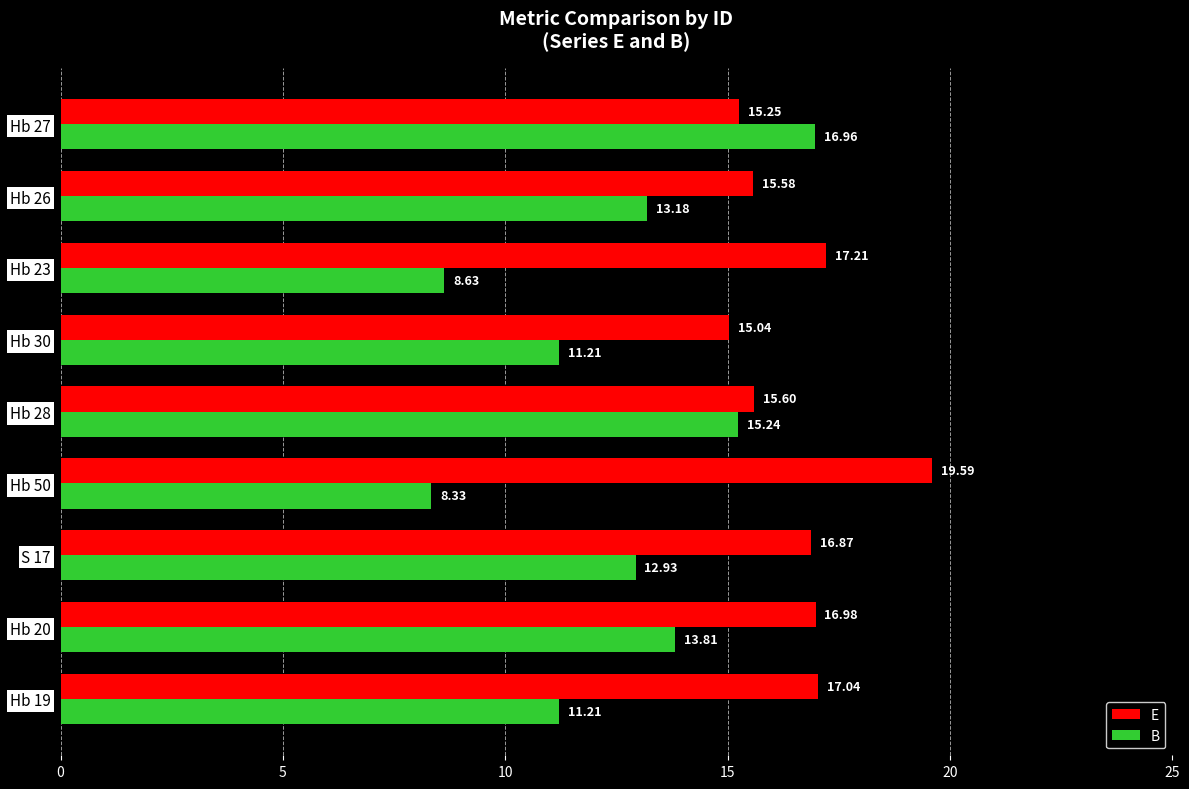

Rank the categories by E value from highest to lowest.

Hb 50, Hb 23, Hb 19, Hb 20, S 17, Hb 28, Hb 26, Hb 27, Hb 30